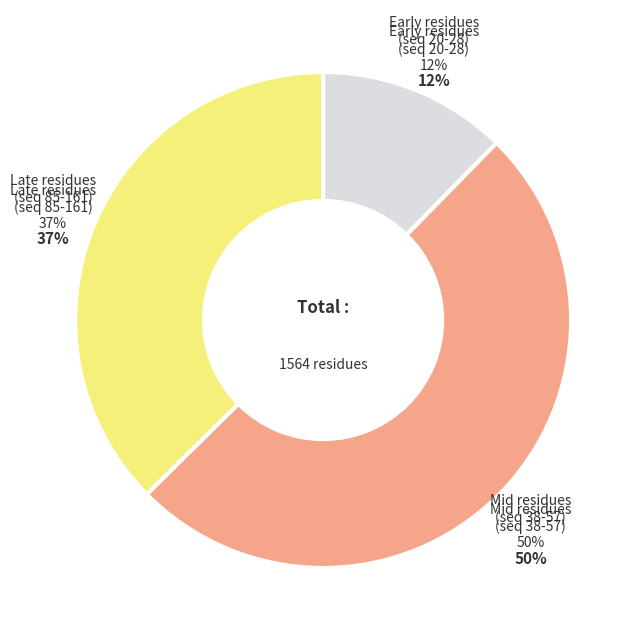

Does VAL account for over 50% of the chart?

No